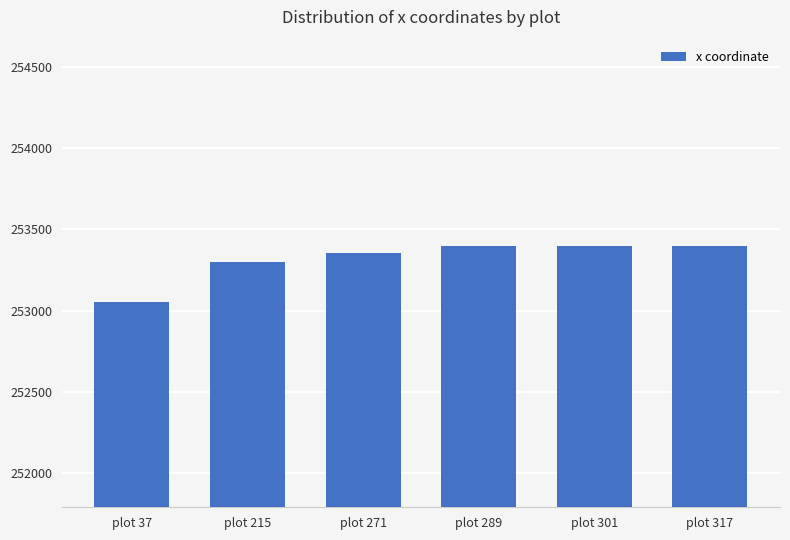

How many data points are less than 253398?

3